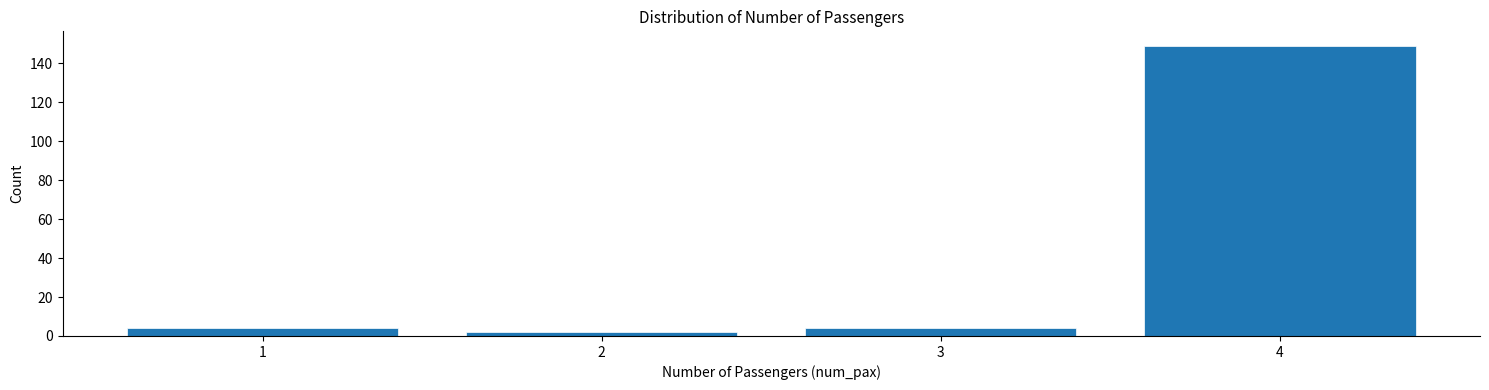

Reading left to right, list all the values displayed in this chart.

4	2	4	149